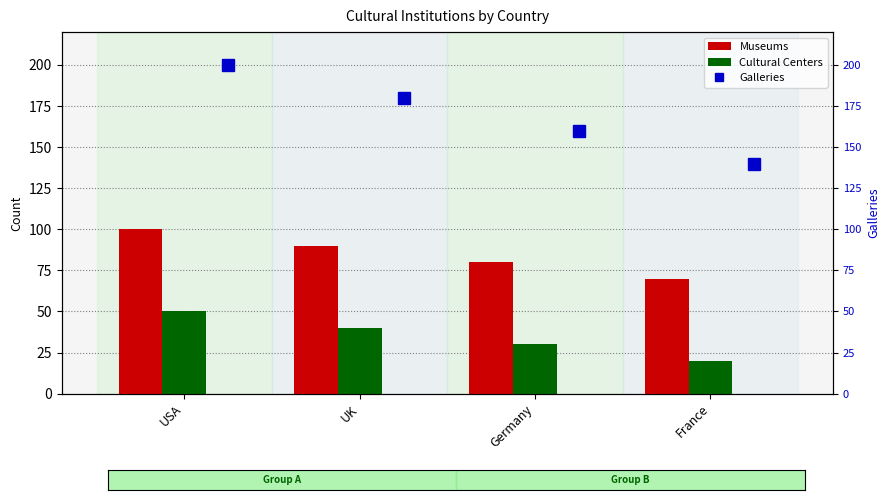

List the labels in order of Museums value, smallest first.

France, Germany, UK, USA